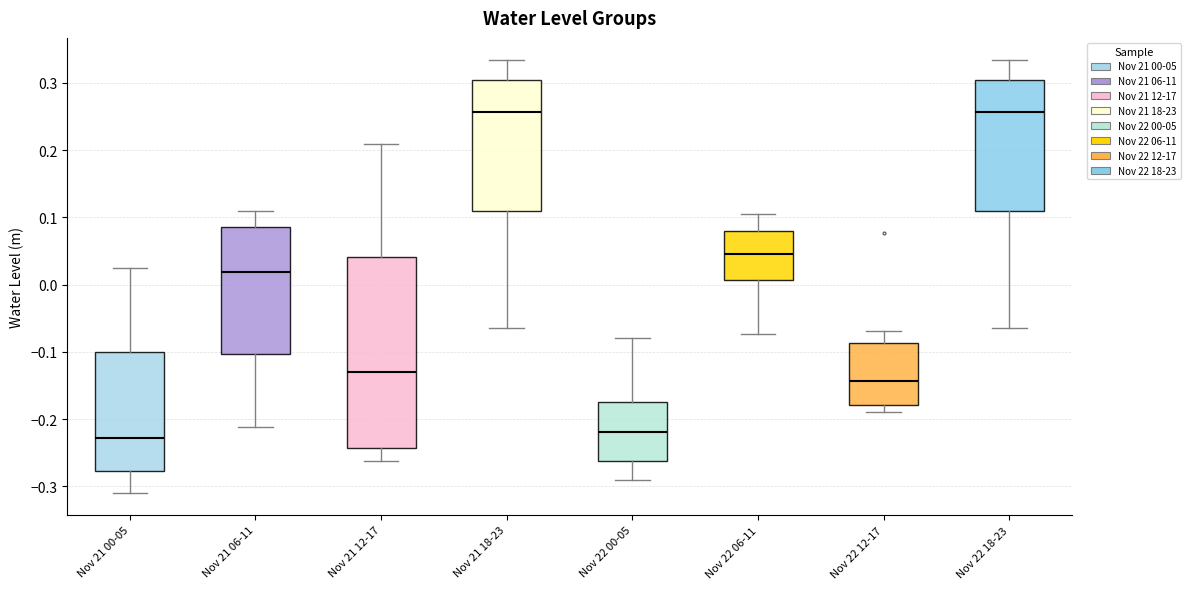

Where does the upper whisker of the box for Nov 22 00-05 end on the y-axis? The values are not printed on the chart, so give them approximately, as read against the axis.

-0.08